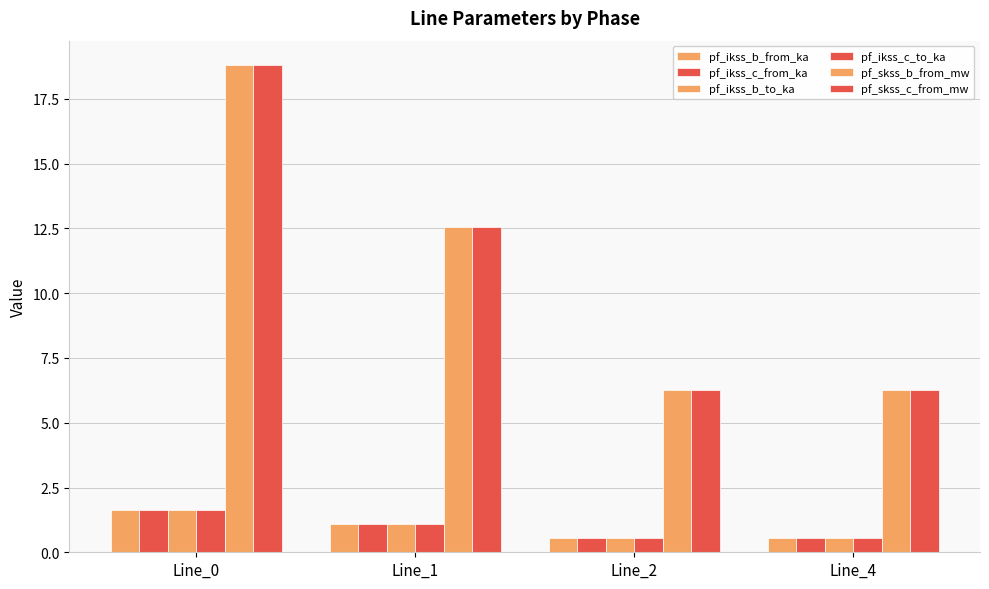

How many data points in pf_ikss_c_to_ka are less than 1?

2